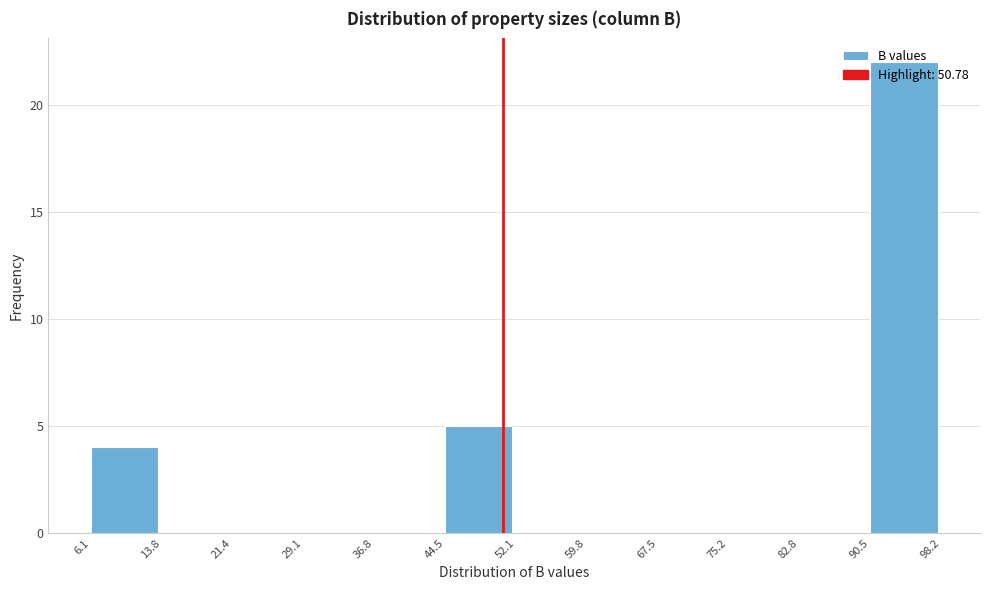

Reading left to right, transcribe this chart: for each bar, give the range it covers on the x-axis and its height. The values are not printed on the chart, so give them approximately, as read against the axis.

6.1 to 13.8: 4
13.8 to 21.4: 0
21.4 to 29.1: 0
29.1 to 36.8: 0
36.8 to 44.5: 0
44.5 to 52.1: 5
52.1 to 59.8: 0
59.8 to 67.5: 0
67.5 to 75.2: 0
75.2 to 82.8: 0
82.8 to 90.5: 0
90.5 to 98.2: 22